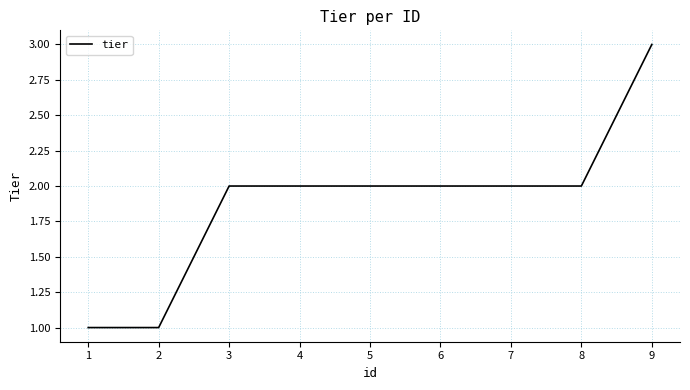

The value at 5 is 1. True or false?

False